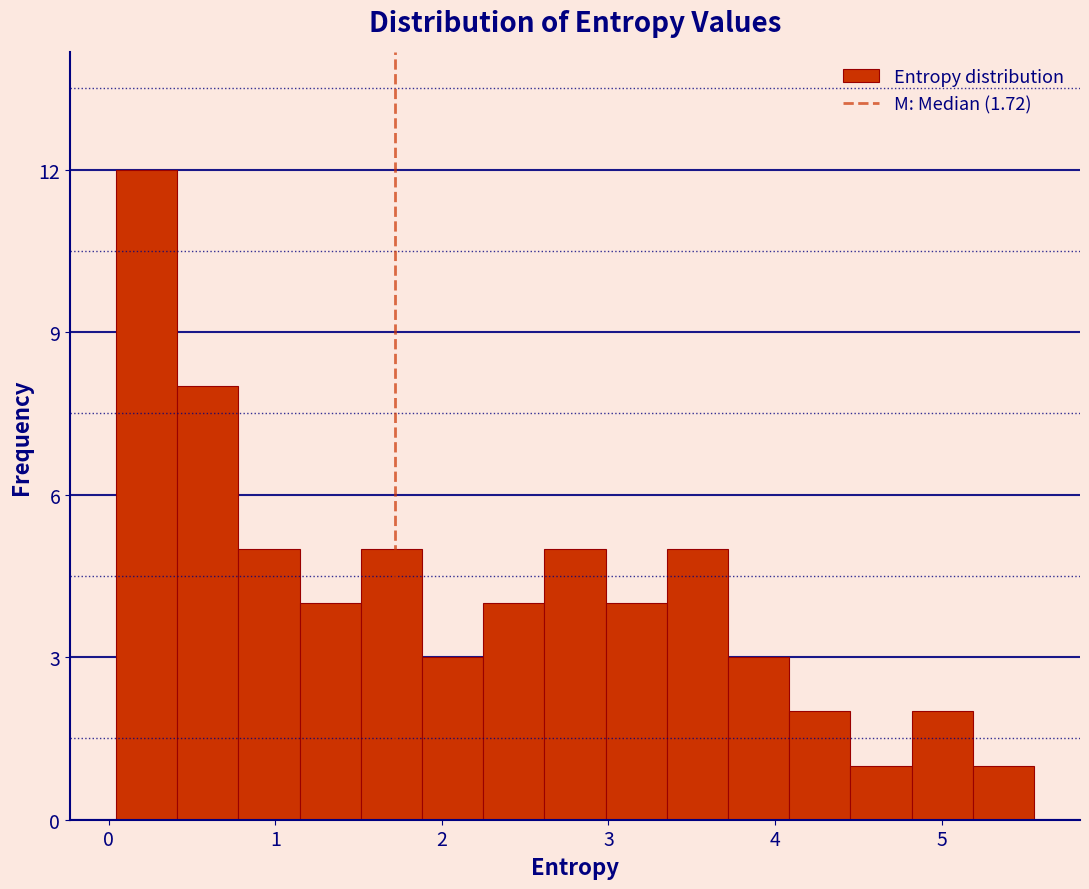

Around what value on the x-axis is the tallest bar? Give the approximate position of its centre, as read against the axis.

0.2